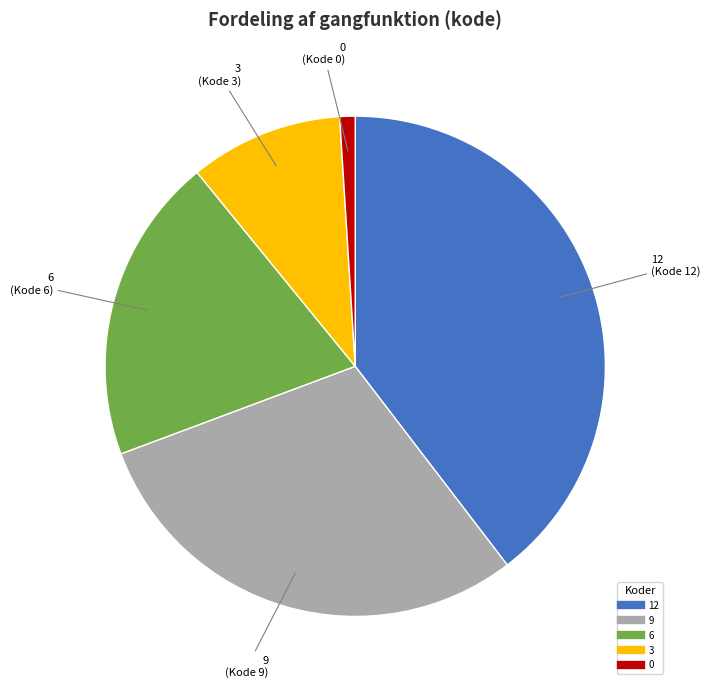

Is there a majority slice in this chart?

No